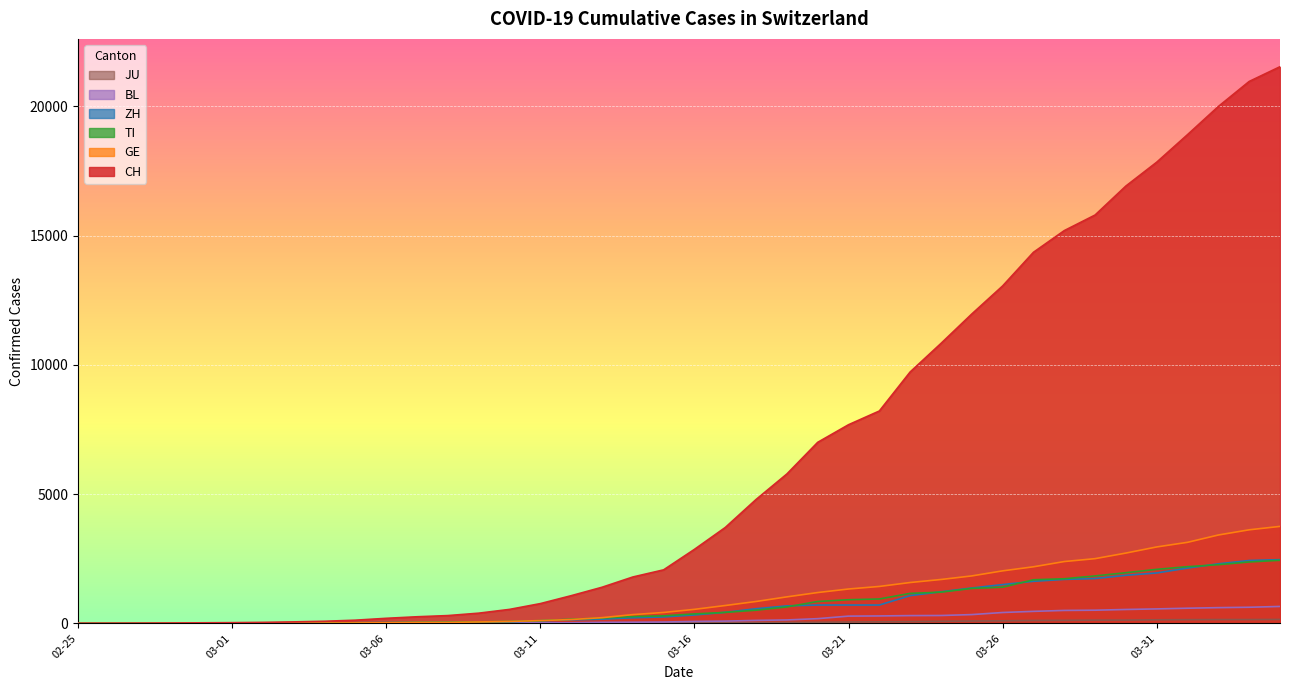

What is the total value across all series at 2020-03-18?

6869